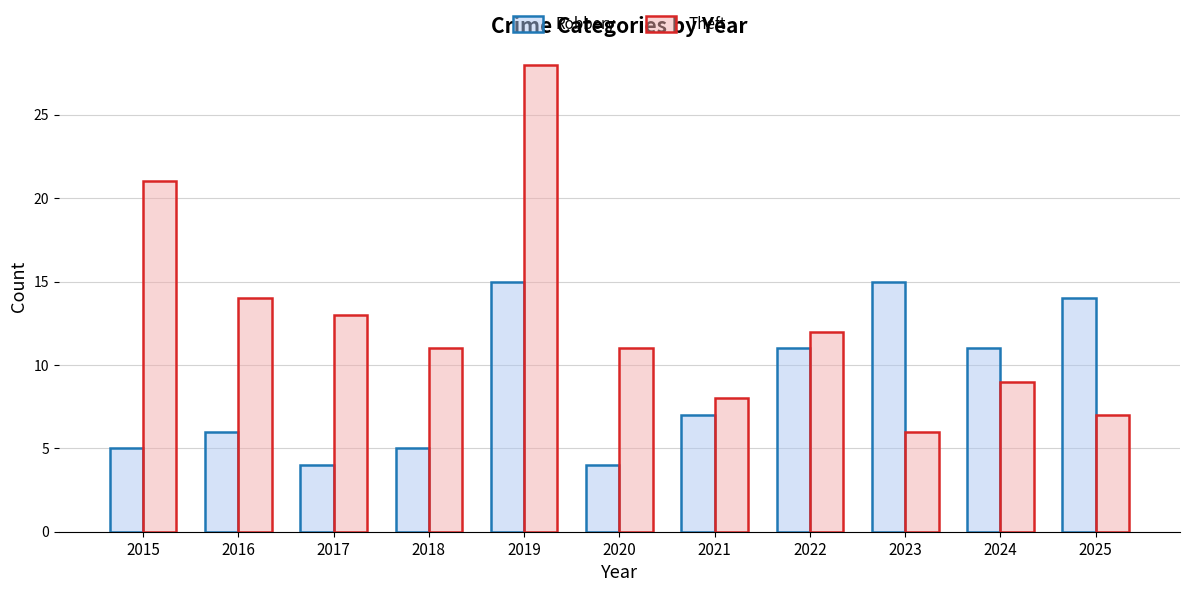

List the series in order of their overall mean, highest first.

Theft, Robbery